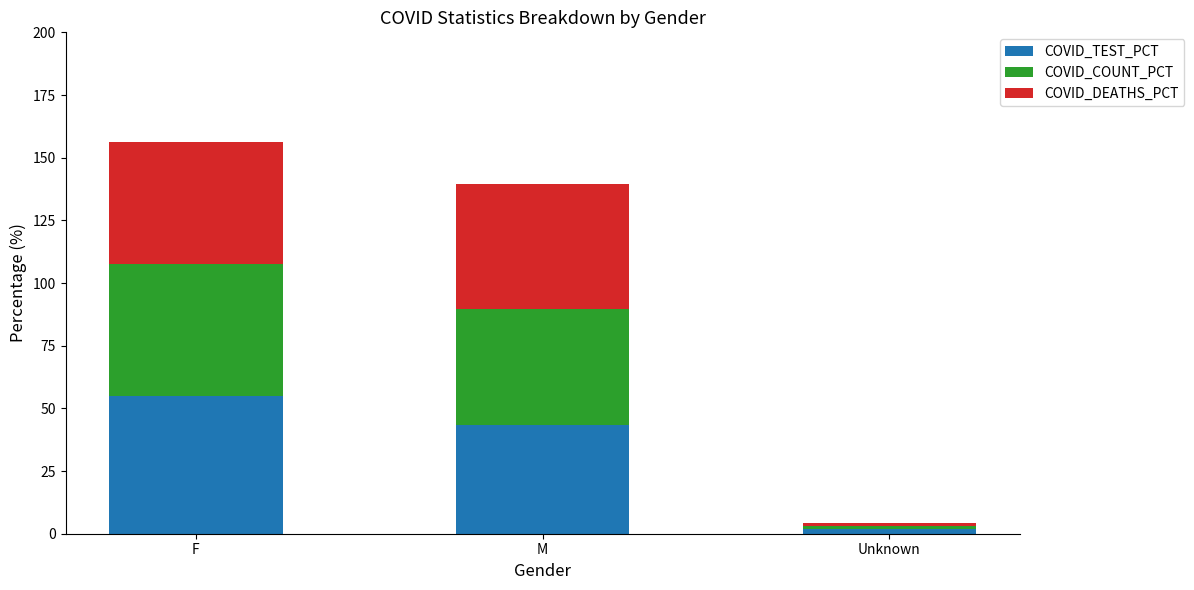

What is the sum of all COVID_TEST_PCT values?

100.0